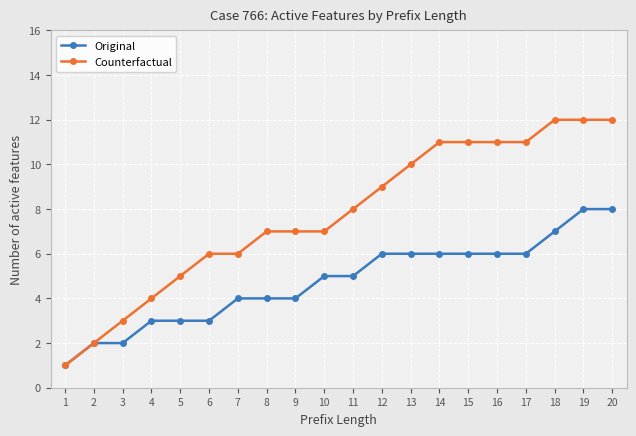

Reading left to right, extract all data points from this chart.

Original: 1=1	2=2	3=2	4=3	5=3	6=3	7=4	8=4	9=4	10=5	11=5	12=6	13=6	14=6	15=6	16=6	17=6	18=7	19=8	20=8
Counterfactual: 1=1	2=2	3=3	4=4	5=5	6=6	7=6	8=7	9=7	10=7	11=8	12=9	13=10	14=11	15=11	16=11	17=11	18=12	19=12	20=12